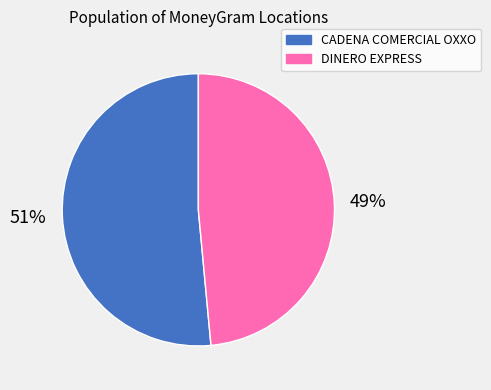

Between CADENA COMERCIAL OXXO and DINERO EXPRESS, which is larger?

CADENA COMERCIAL OXXO